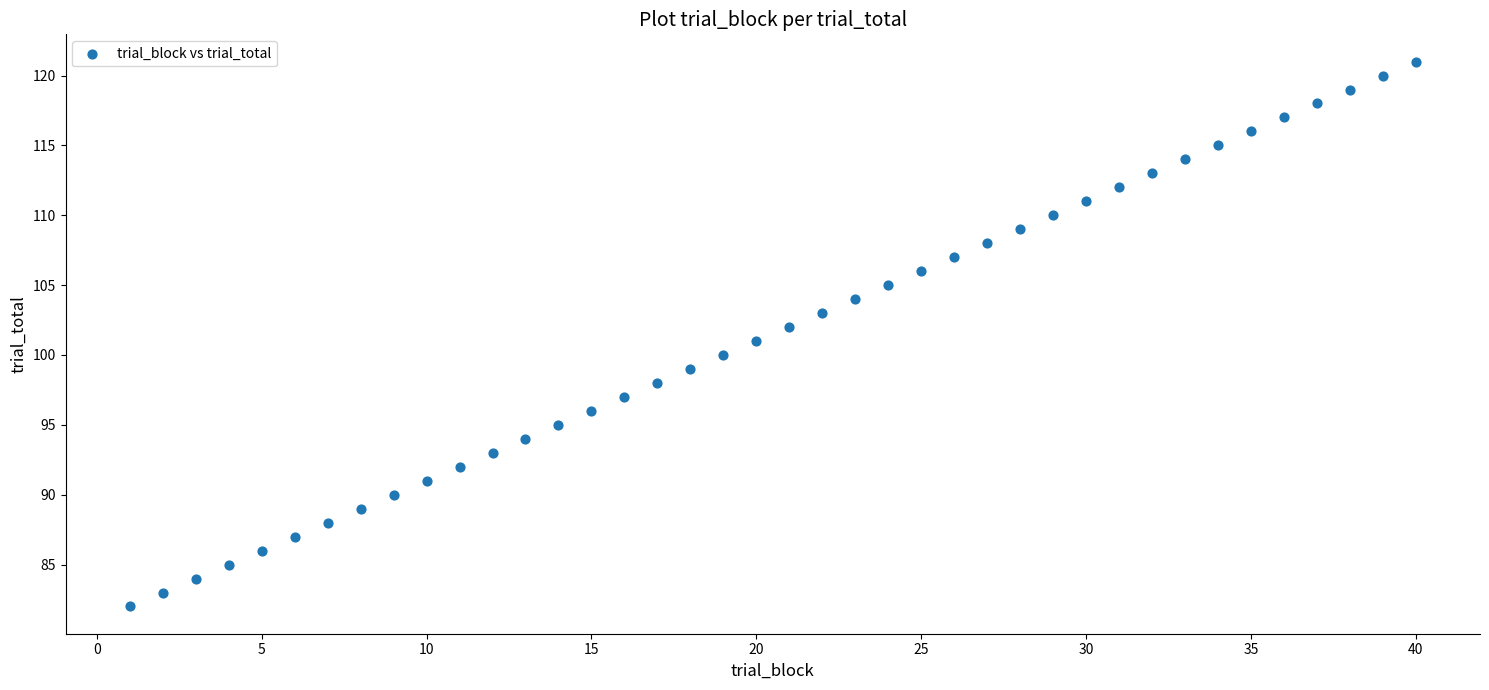

What is the range of X values (max minus min)?

39